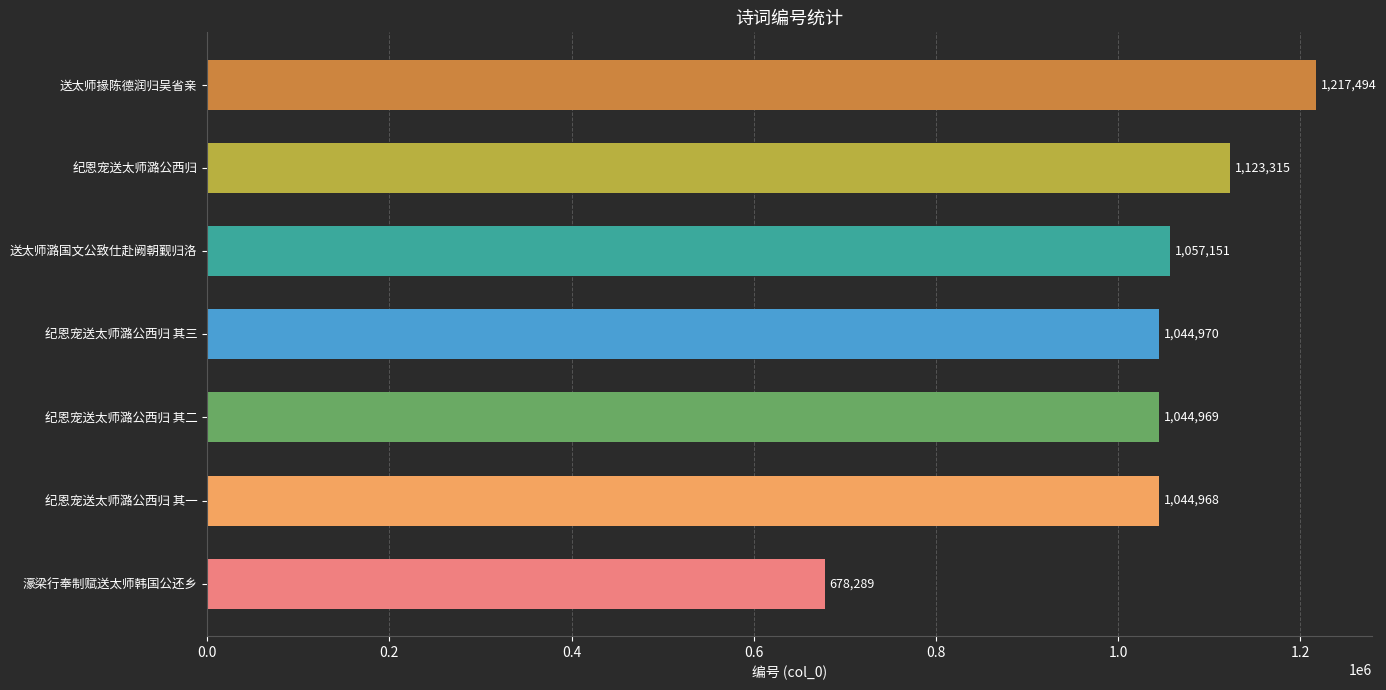

Which label corresponds to the largest value in the chart?

送太师掾陈德润归吴省亲